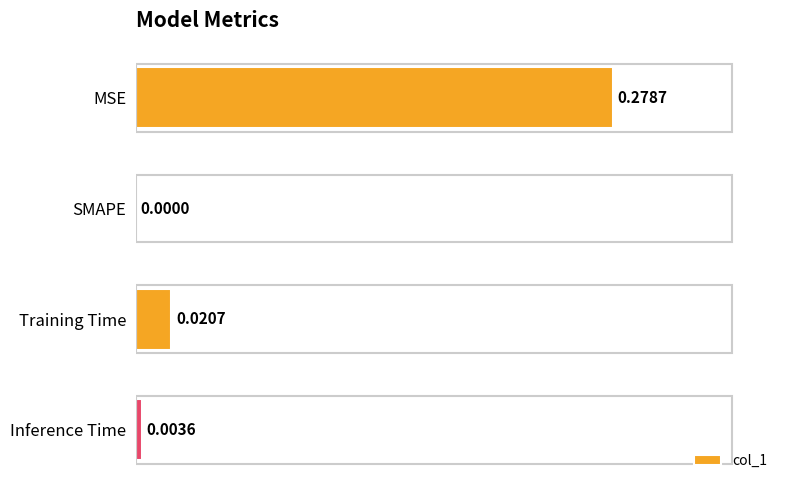

What is the change in value from MSE to SMAPE?

-0.3